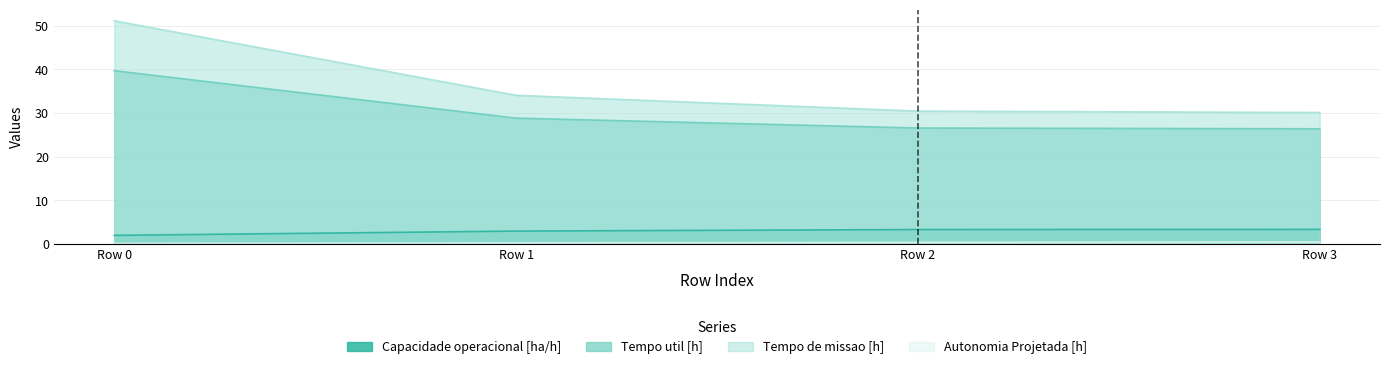

Rank the series by their maximum value, from highest to lowest.

Tempo de missao [h], Tempo util [h], Capacidade operacional [ha/h], Autonomia Projetada [h]